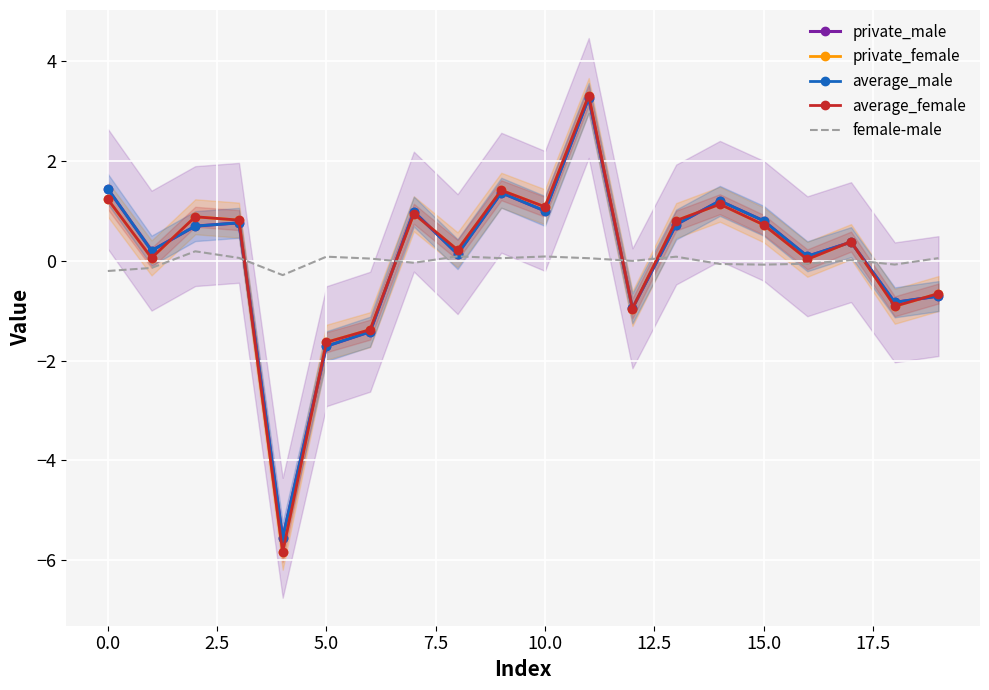

How many lines are shown in the chart?

5